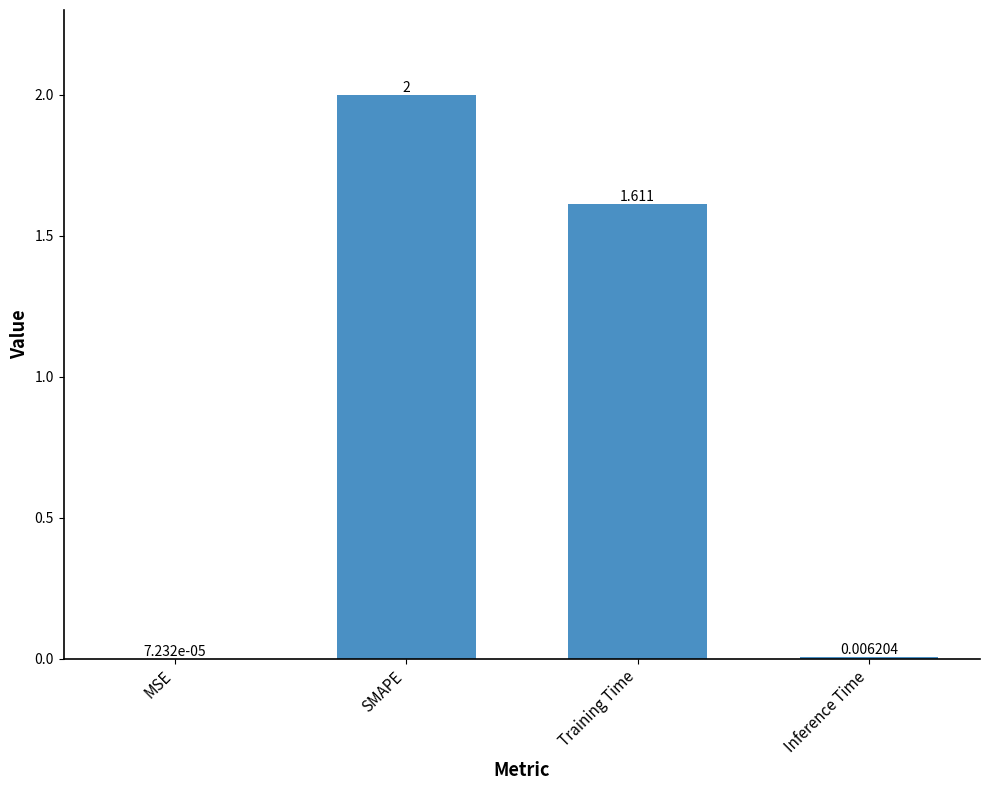

How many data points are above 1?

2